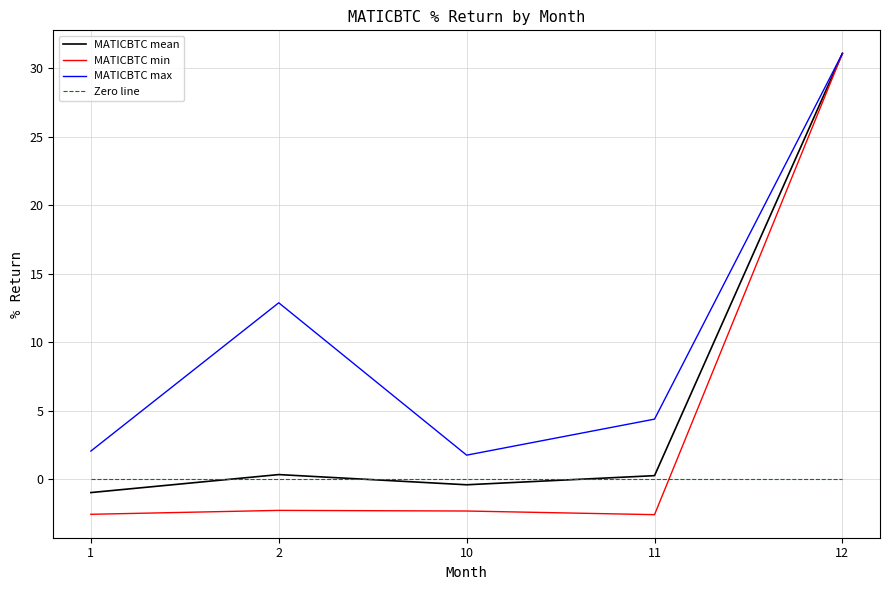

Rank the series at 10 from lowest to highest value.

MATICBTC min, MATICBTC mean, Zero line, MATICBTC max